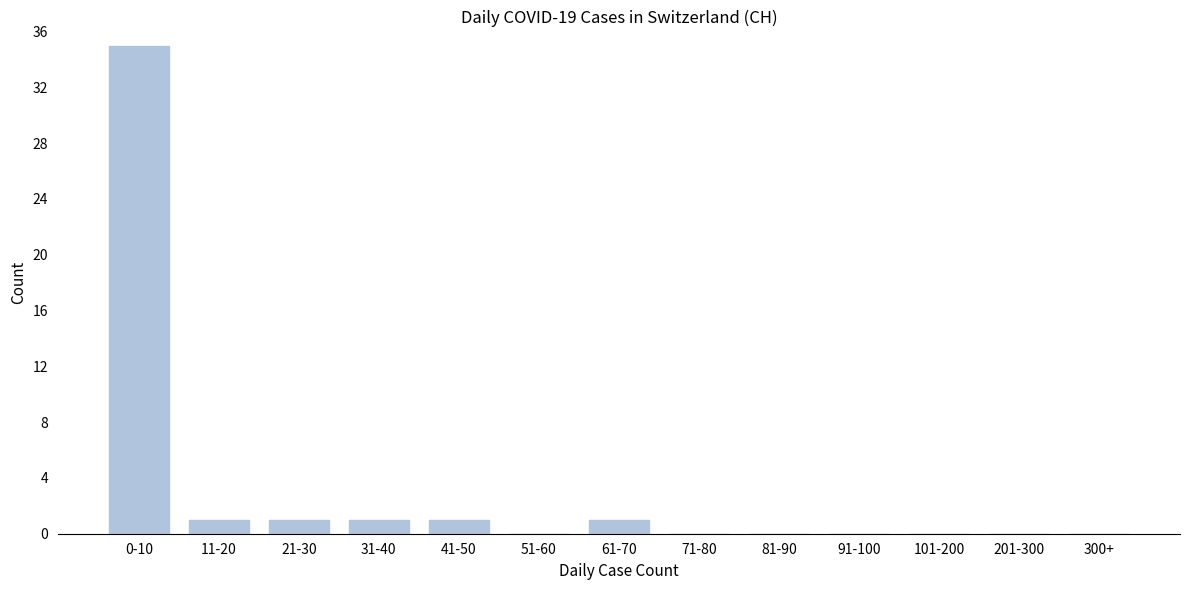

Reading right to left, list all the values displayed in this chart.

300+=0	201-300=0	101-200=0	91-100=0	81-90=0	71-80=0	61-70=1	51-60=0	41-50=1	31-40=1	21-30=1	11-20=1	0-10=35